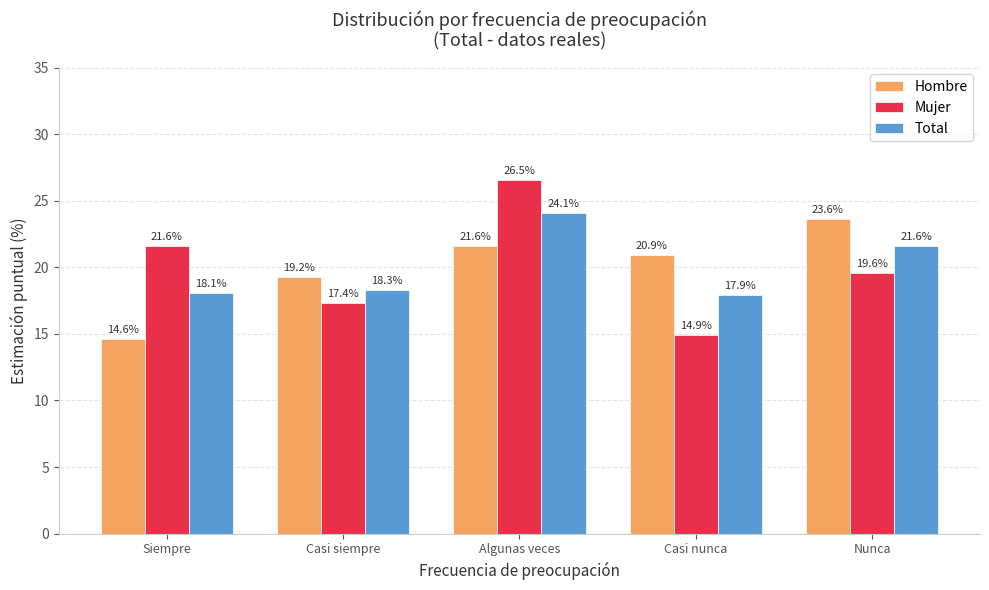

What is the label of the 1st bar from the right?

Nunca